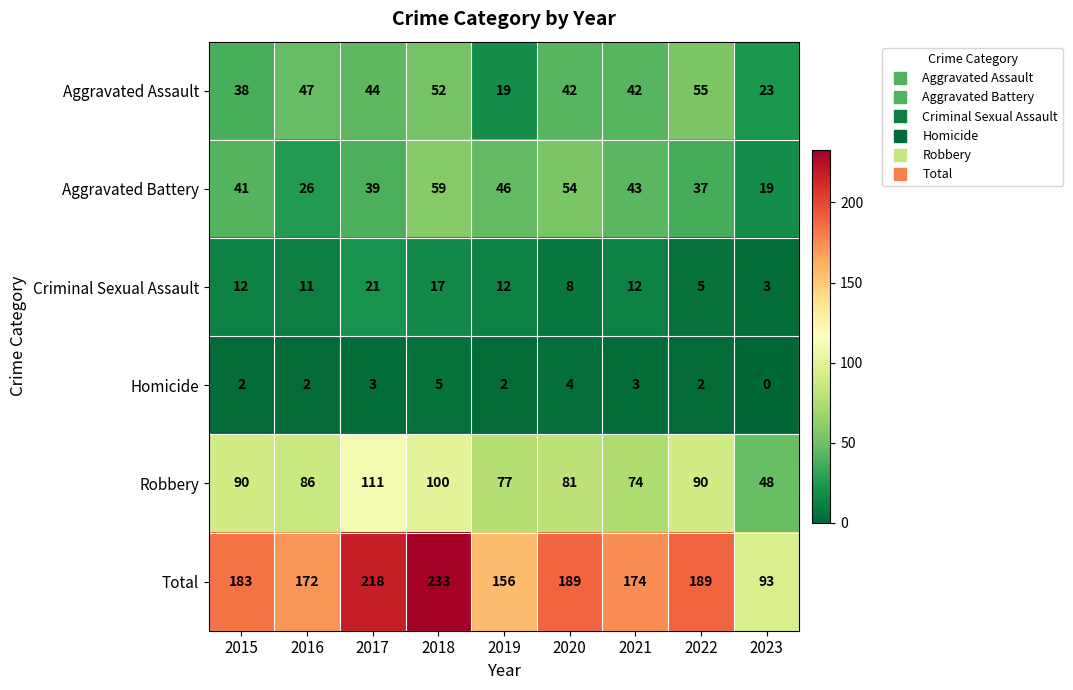

What is the difference between the maximum and minimum values in the Total series?

140